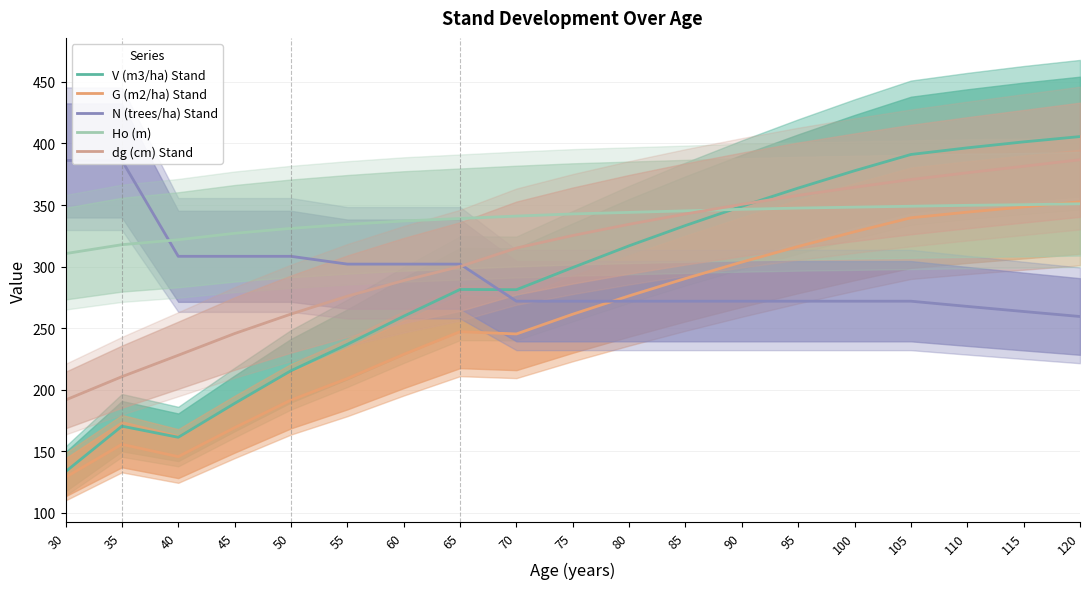

Which series changed the most between 55 and 120?

V (m3/ha) Stand